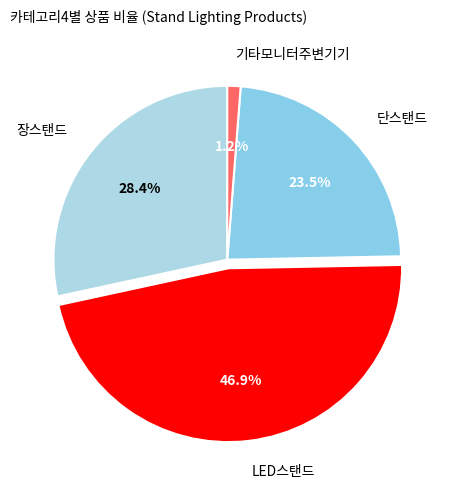

Which has a higher value, 기타모니터주변기기 or 단스탠드?

단스탠드